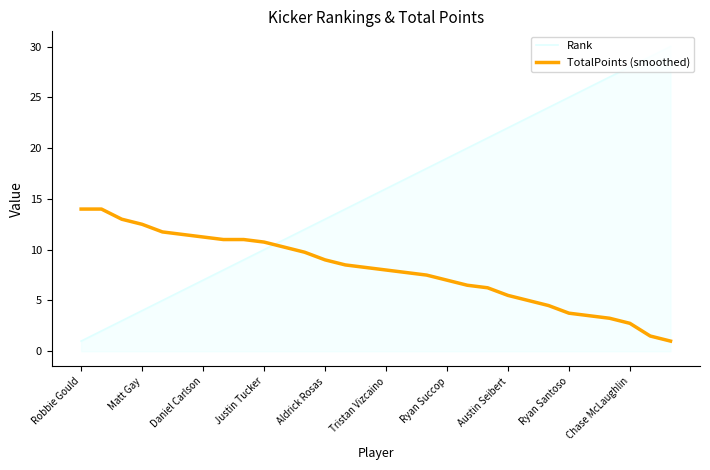

After their last crossing, which series has the higher values: Rank or TotalPoints (smoothed)?

Rank